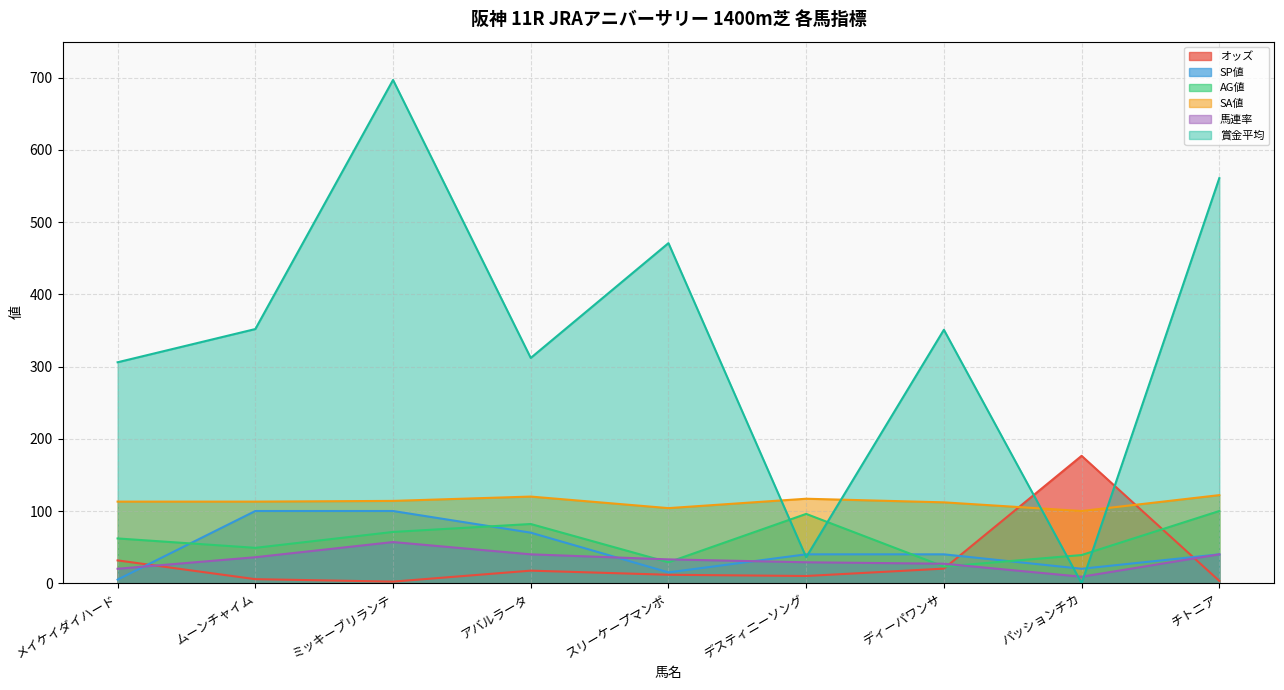

Which series has the largest range (max minus min)?

賞金平均